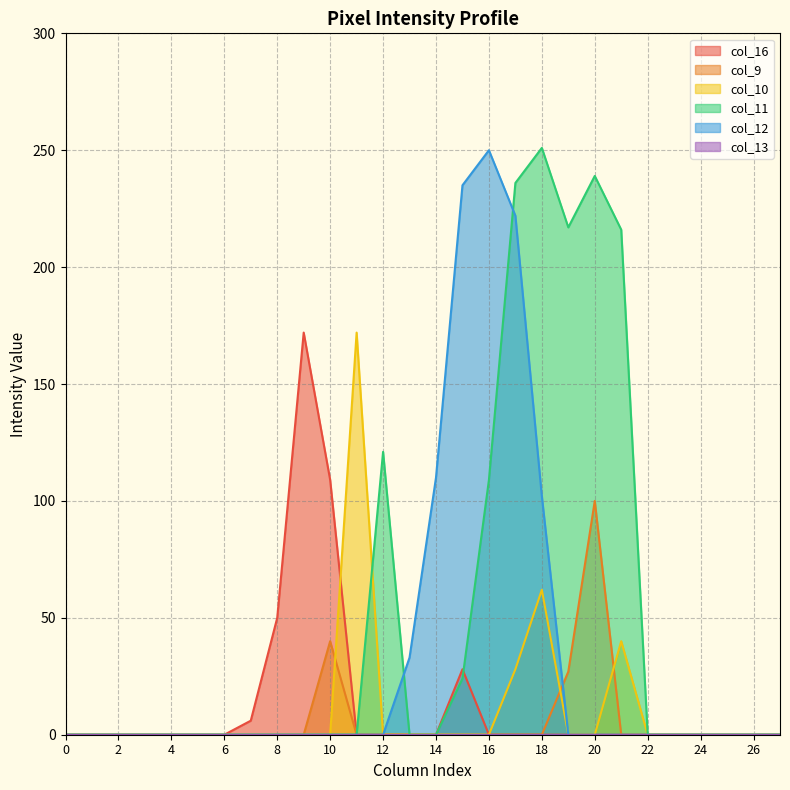

True or false: col_9 has more than 1 interior local peaks.

True